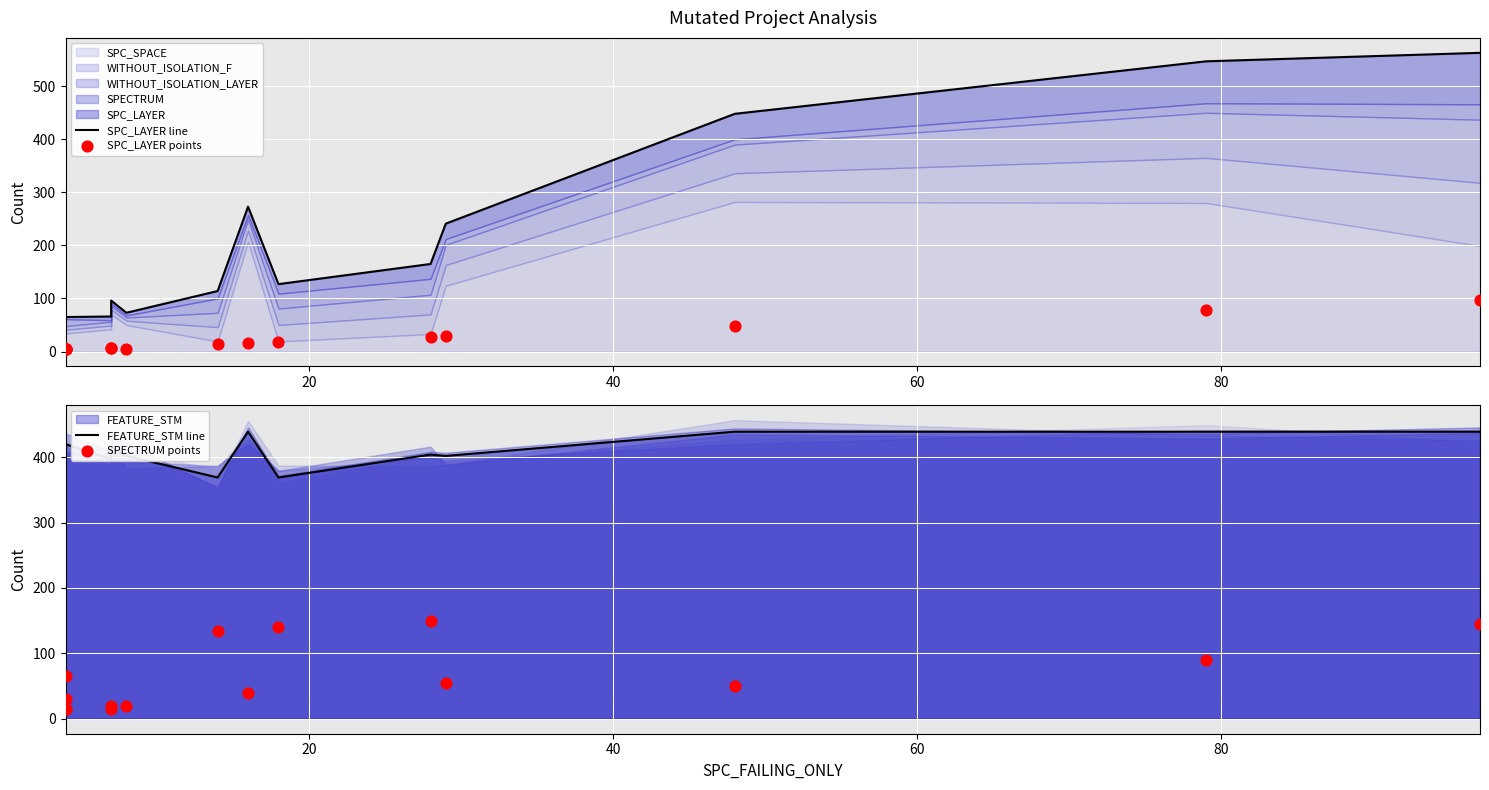

Which series has the widest spread of Y values?

SPC_LAYER line